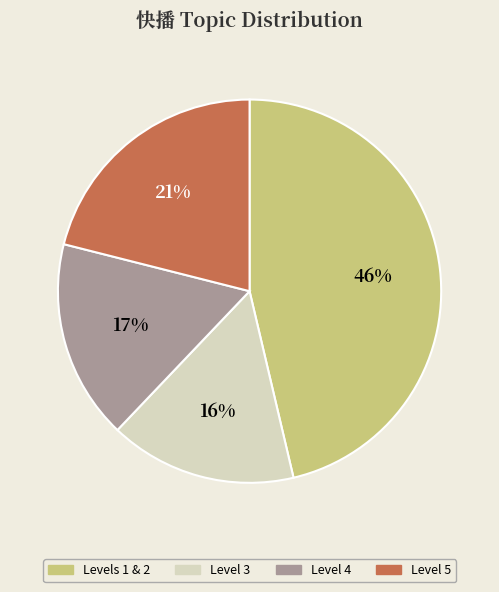

Count the number of slices in the pie.

4